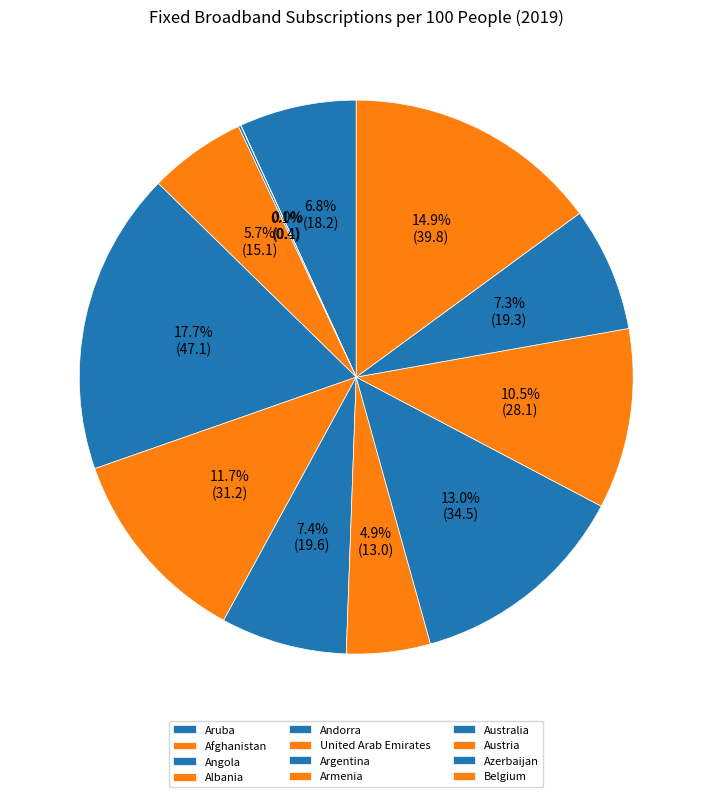

The Aruba slice represents 7% of the pie. True or false?

True